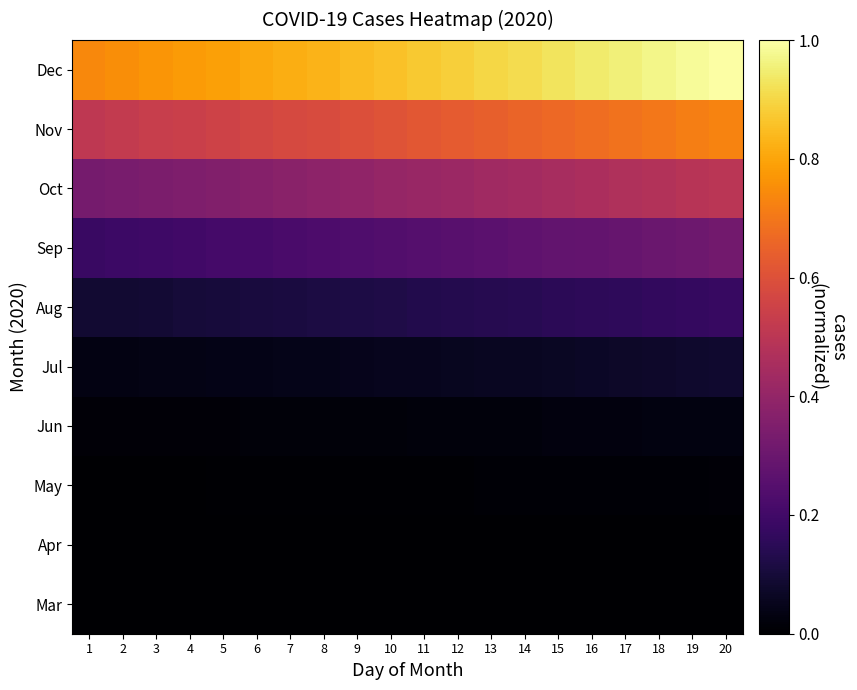

How many data points does each series have?

20